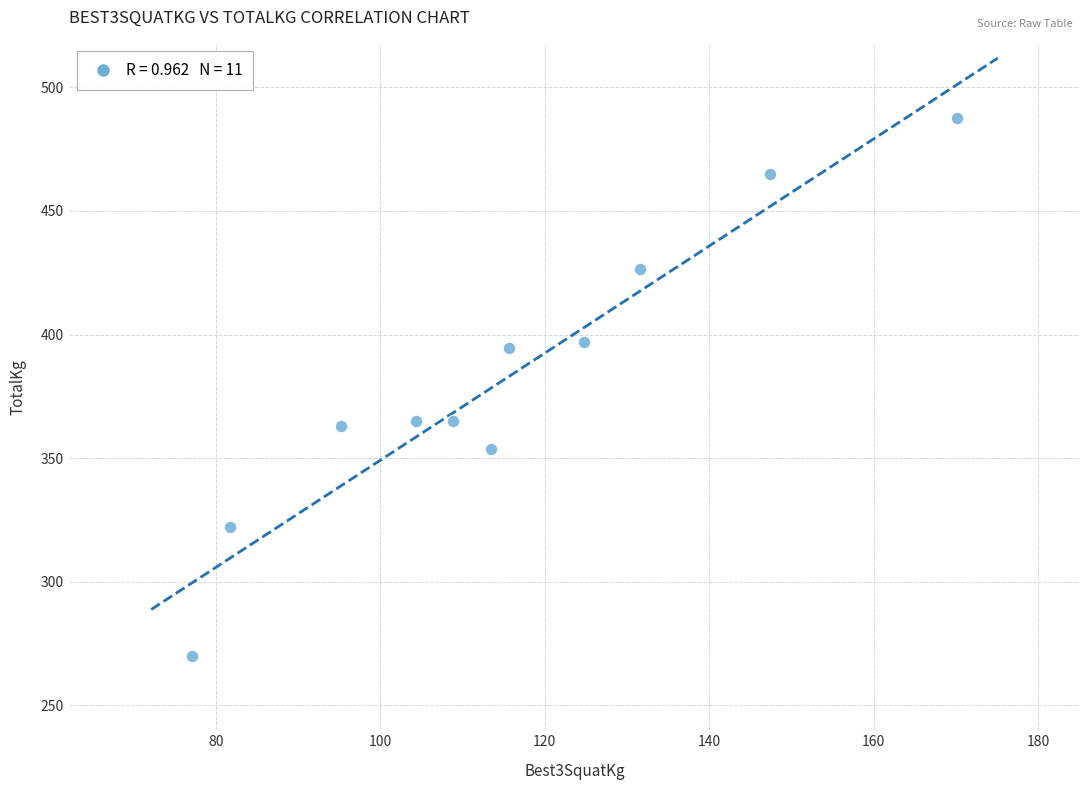

What is the average Y value?

382.7